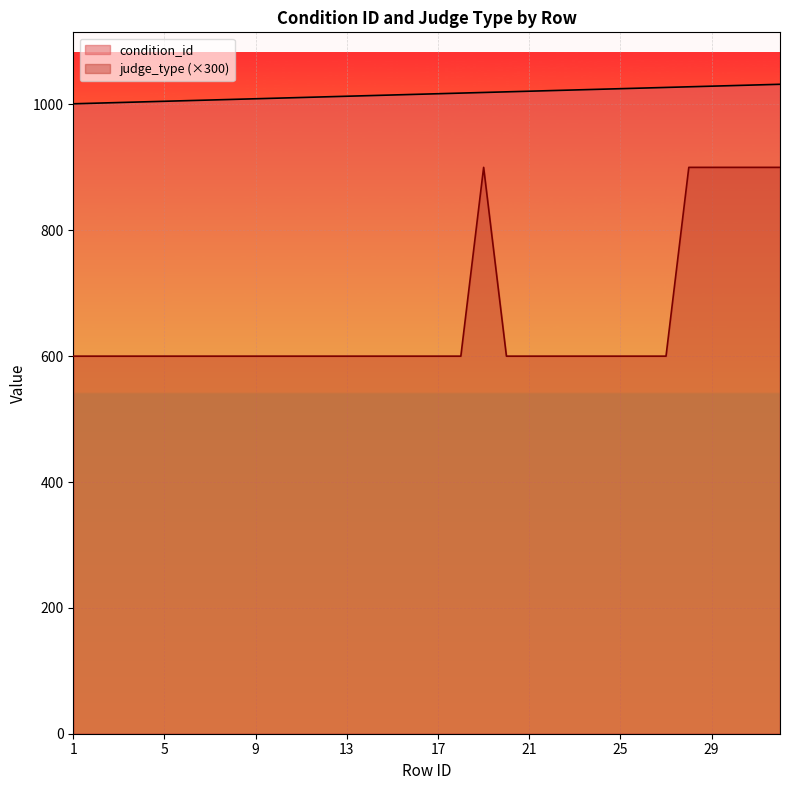

At how many categories does at least one series exceed 787?

32